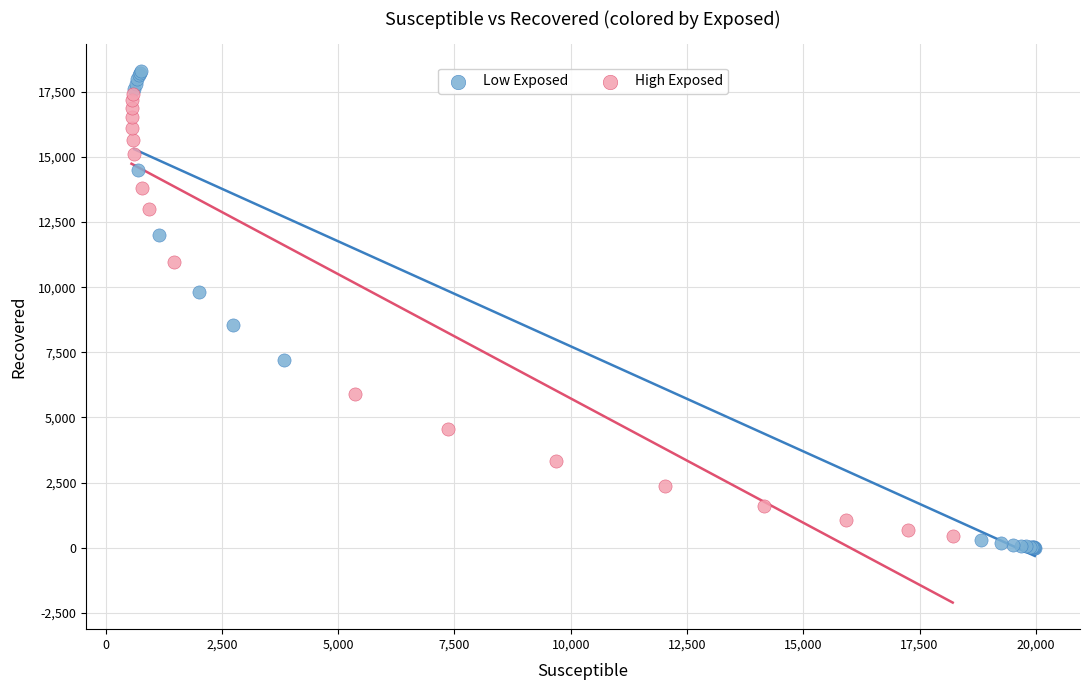

What are all the series names shown in the legend?

Low Exposed, High Exposed